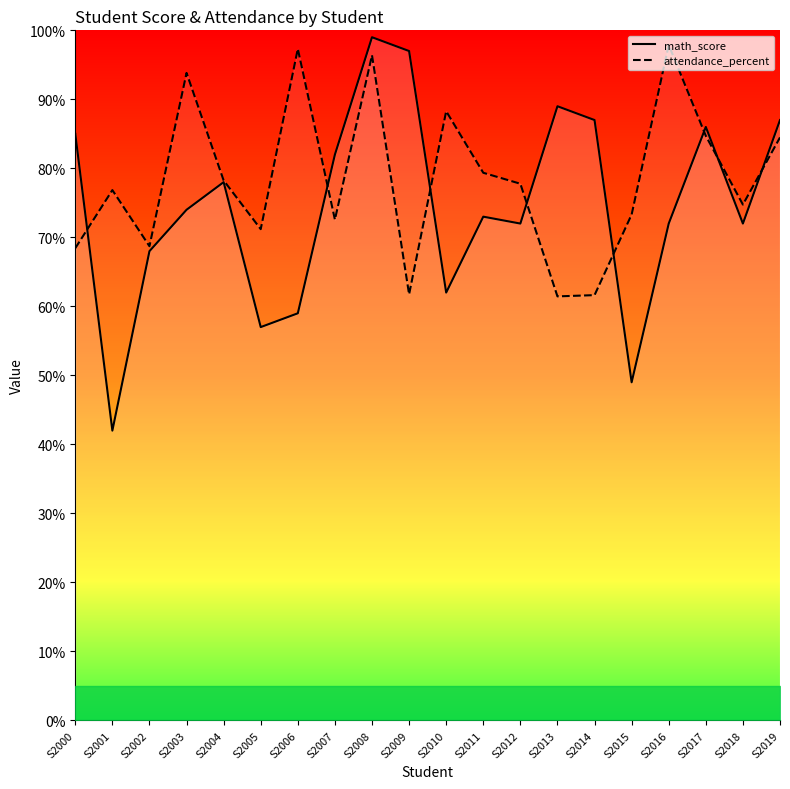

What is the value of the attendance_percent point at the 1st from the left?

68.4